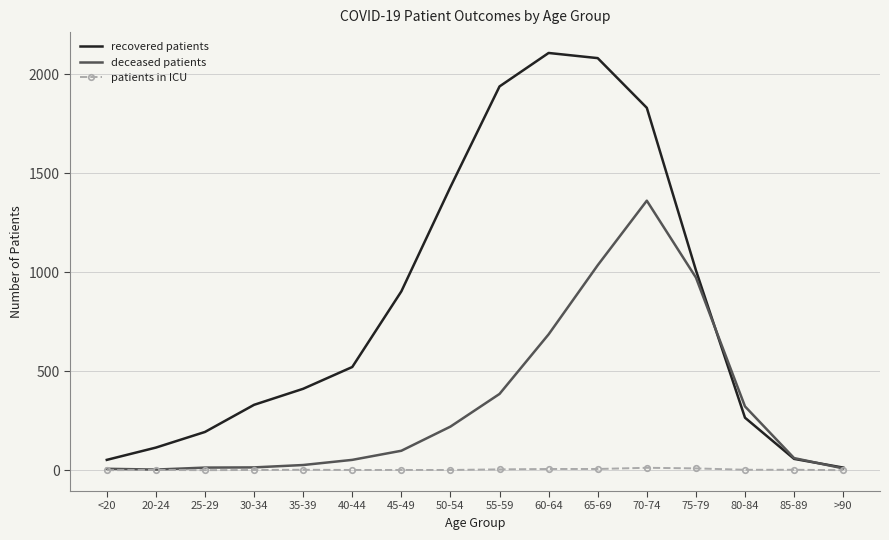

What is the average value of the recovered patients series?

828